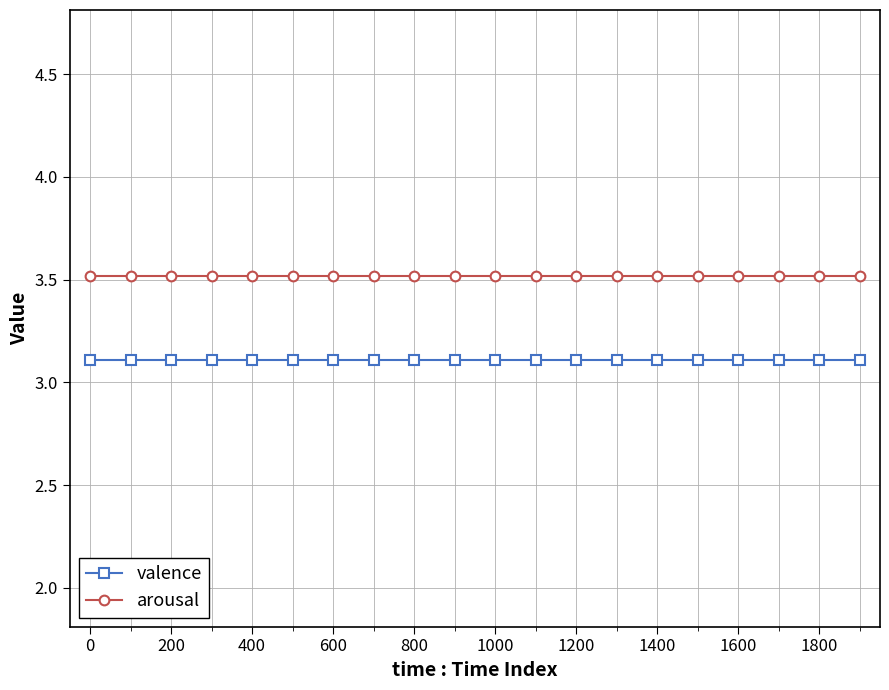

Is this an area chart (filled region under the line)?

No